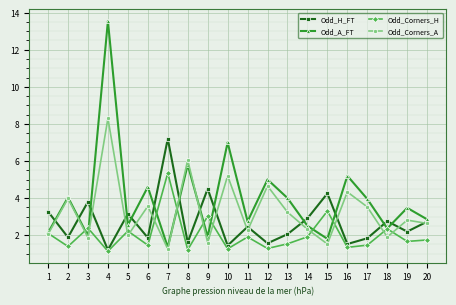

Which series has the largest total across all categories?

Odd_A_FT